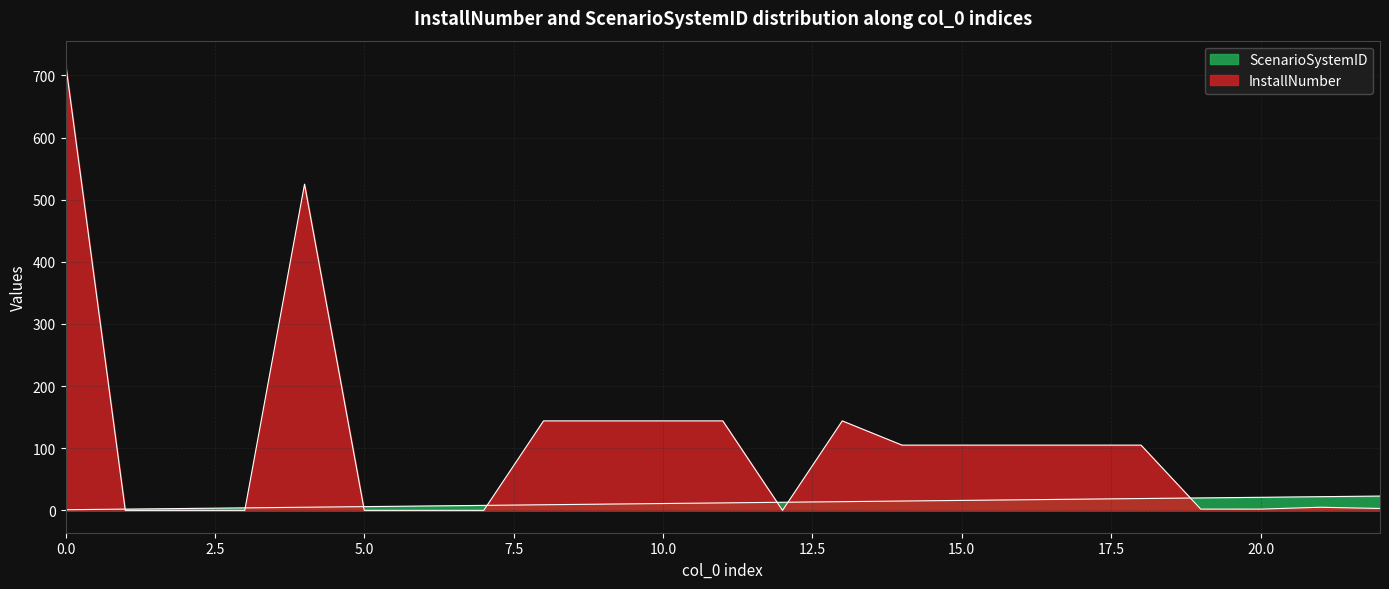

Which series ends up on top after the final intersection of ScenarioSystemID and InstallNumber?

ScenarioSystemID